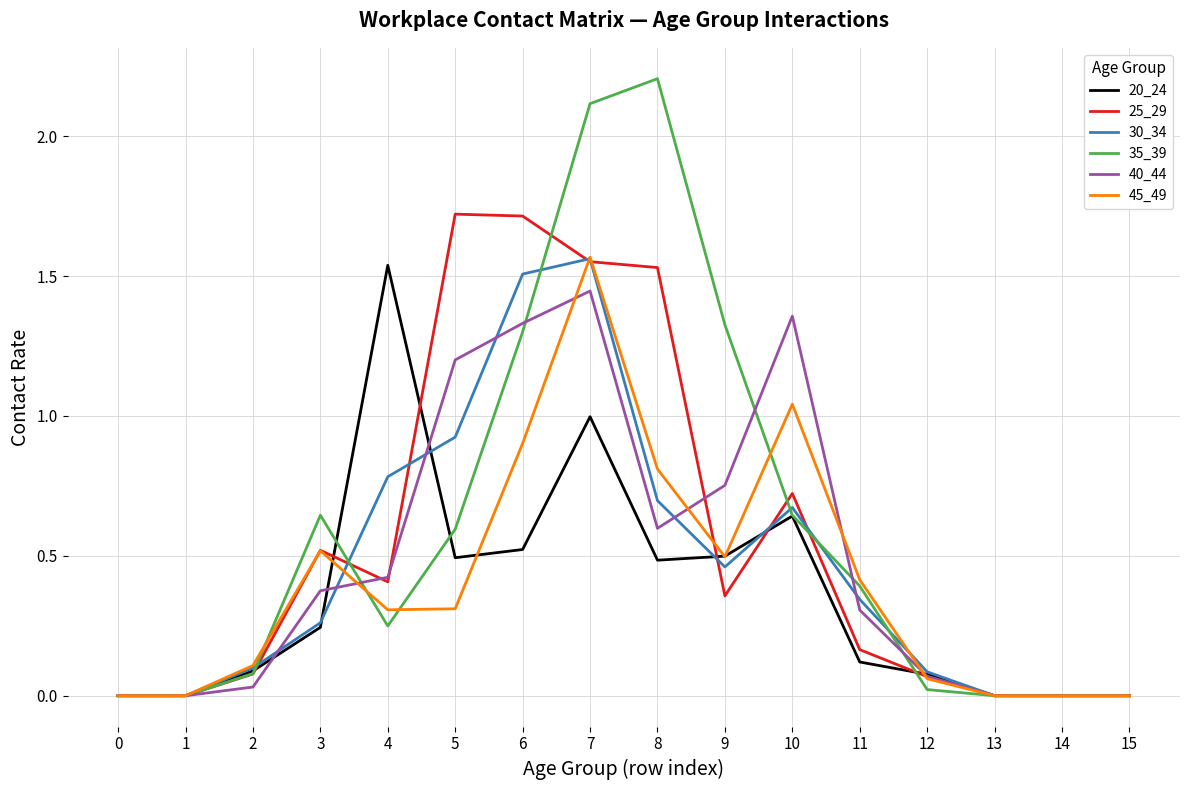

Is this an area chart (filled region under the line)?

No